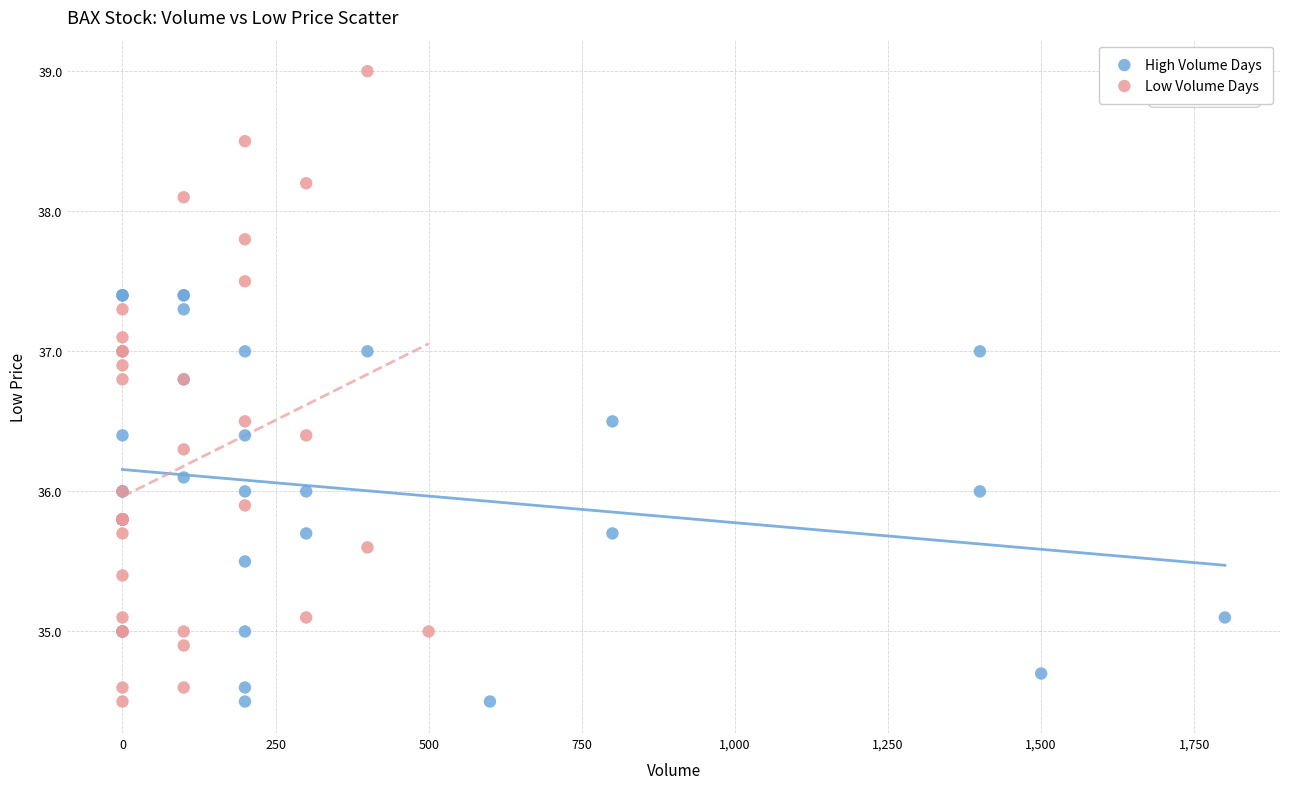

Which series has the widest spread of Y values?

Low Volume Days